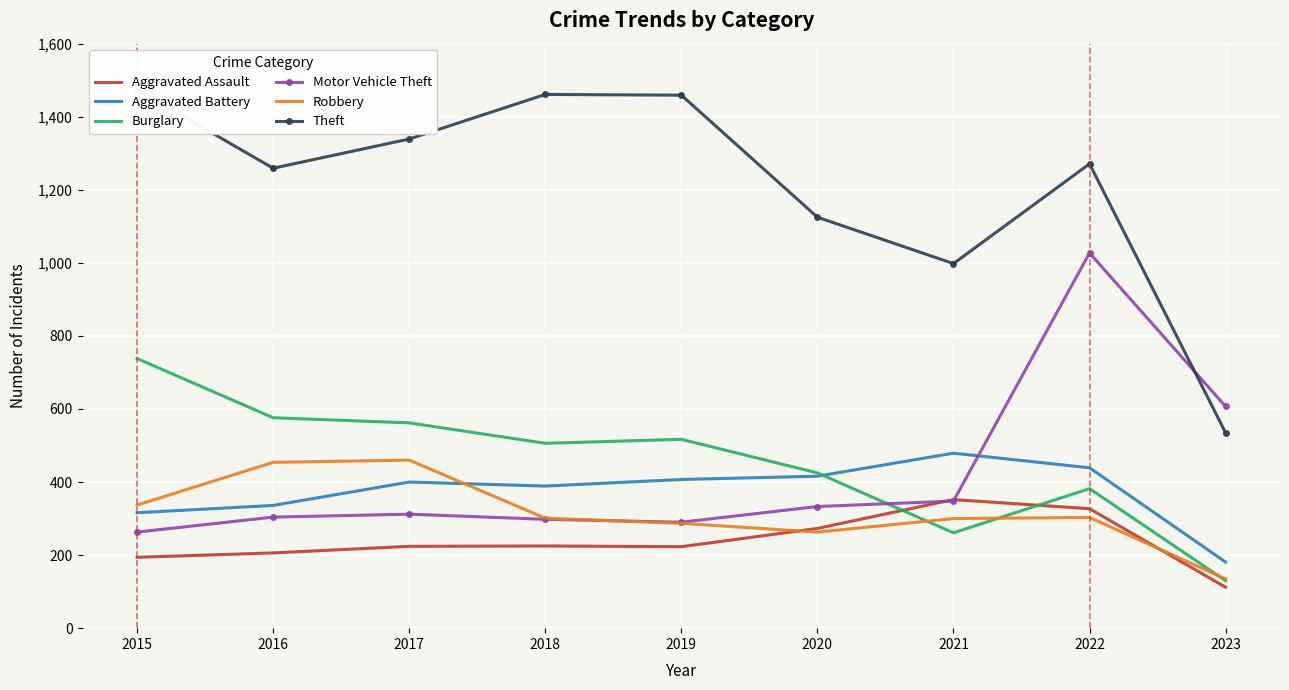

Reading left to right, extract all data points from this chart.

Aggravated Assault: 194	206	224	225	223	273	352	327	112
Aggravated Battery: 316	336	400	389	407	416	479	439	181
Burglary: 738	576	562	506	517	425	261	382	130
Motor Vehicle Theft: 263	304	312	298	290	333	348	1027	607
Robbery: 337	454	460	301	287	263	300	303	135
Theft: 1474	1259	1339	1461	1459	1125	998	1271	535